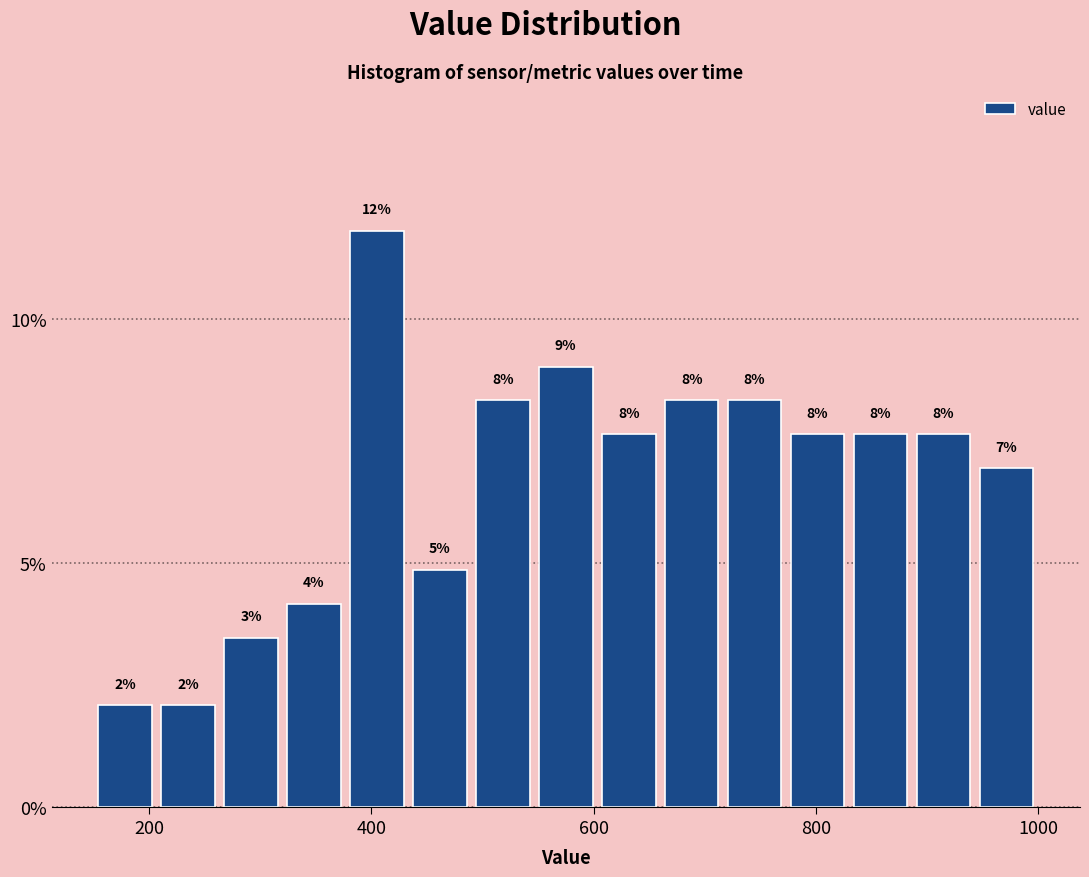

Around what value on the x-axis is the tallest bar? Give the approximate position of its centre, as read against the axis.

400